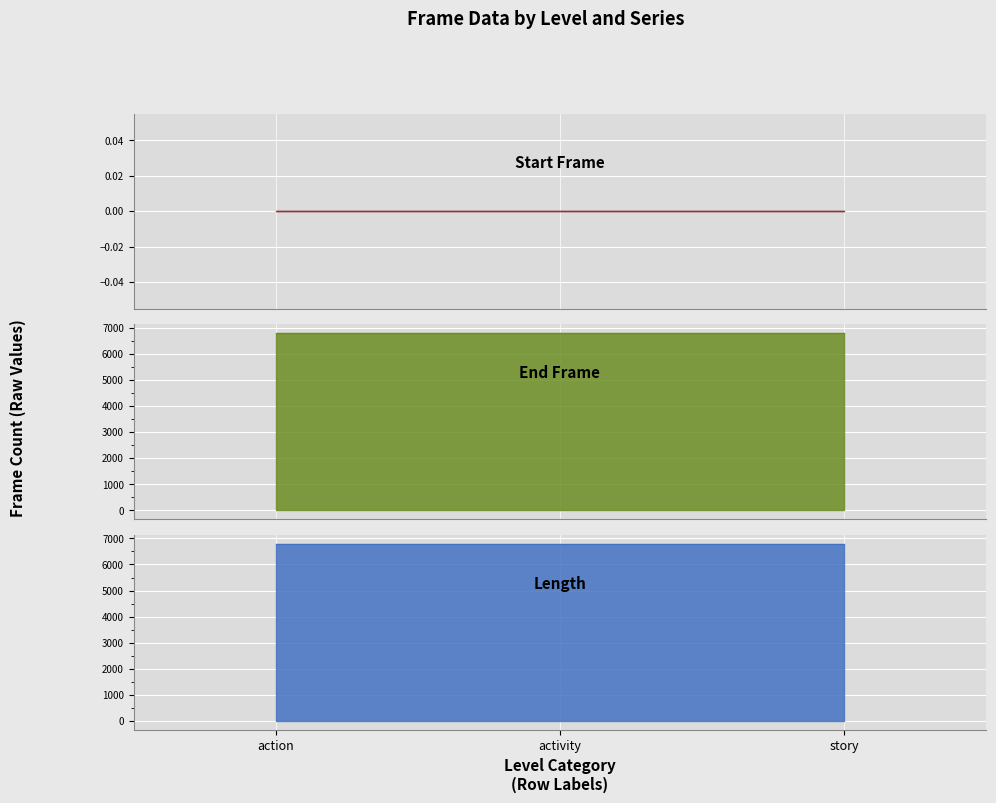

What is the label of the 2nd point from the left?

activity